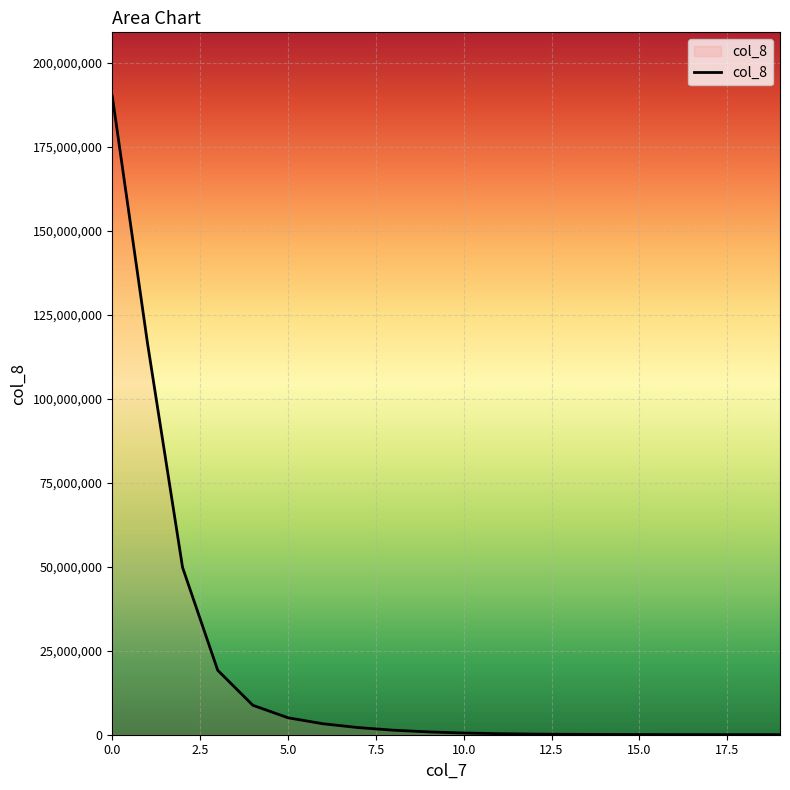

What is the maximum value shown in the chart?

190011251